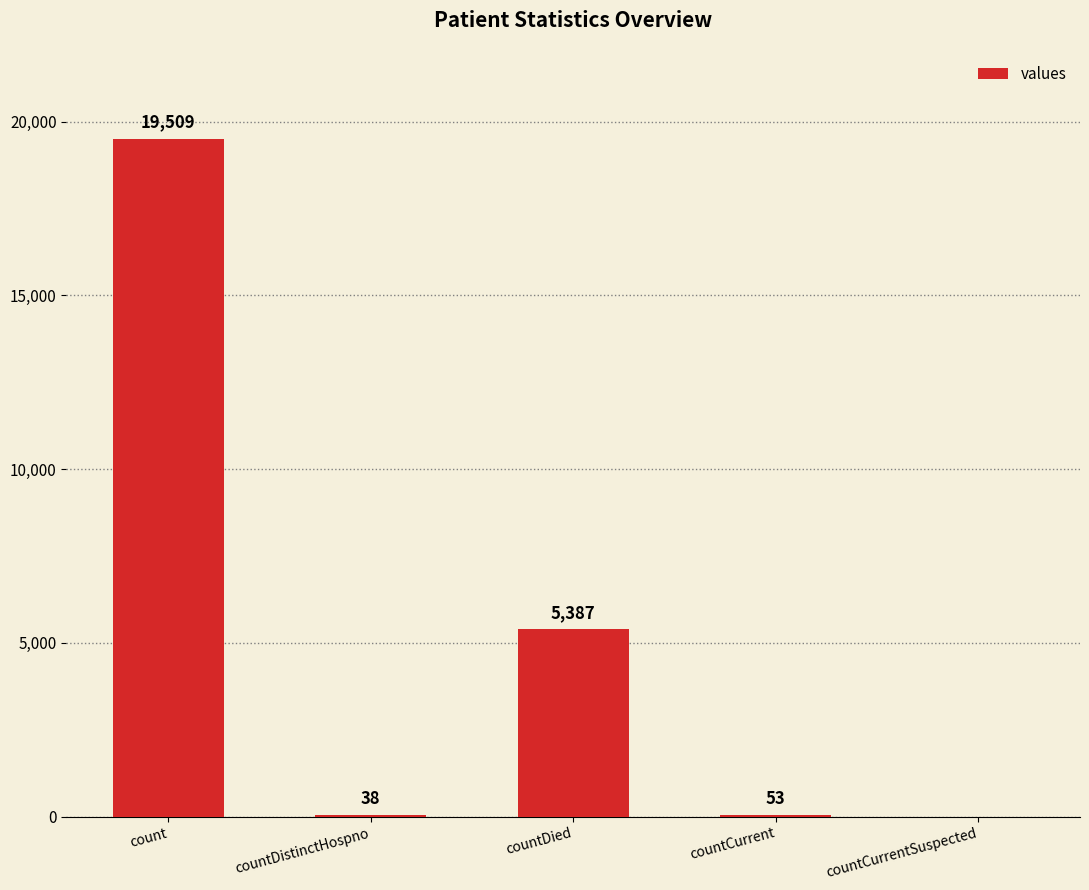

What is the maximum value shown in the chart?

19509